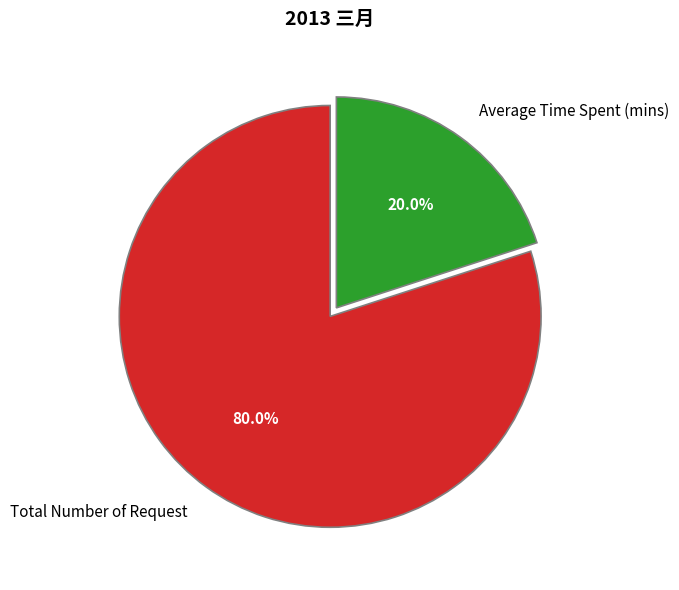

Which category has the smallest portion of the pie?

Average Time Spent (mins)